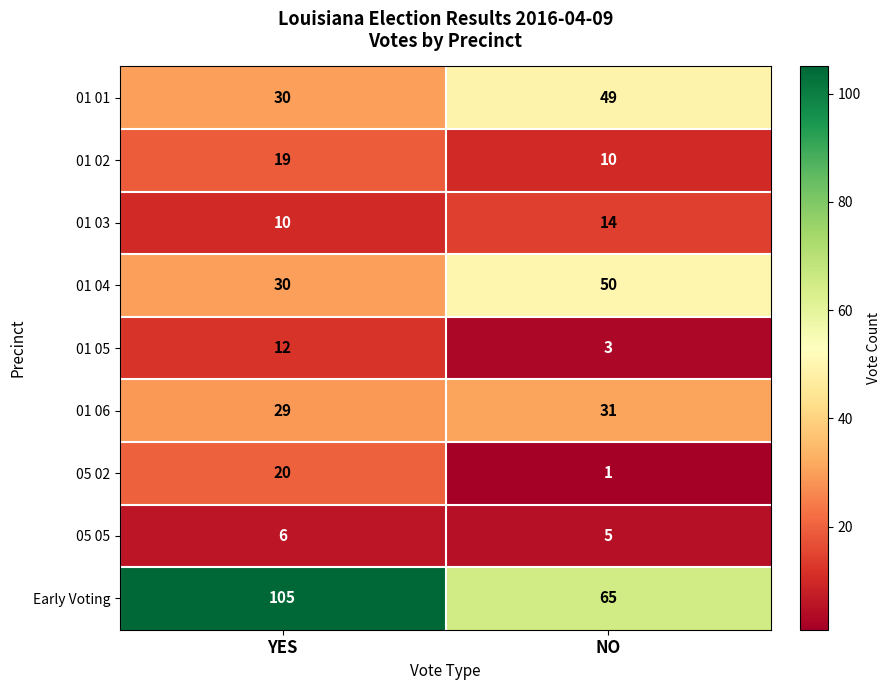

The value of 05 05 at YES is 8. True or false?

False